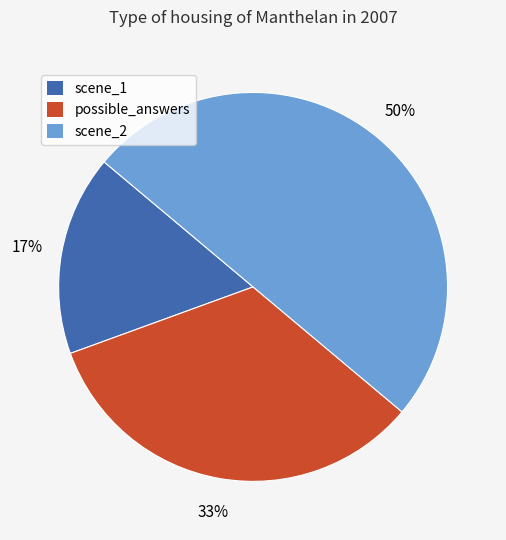

To the nearest percent, what is the average slice percentage?

33%